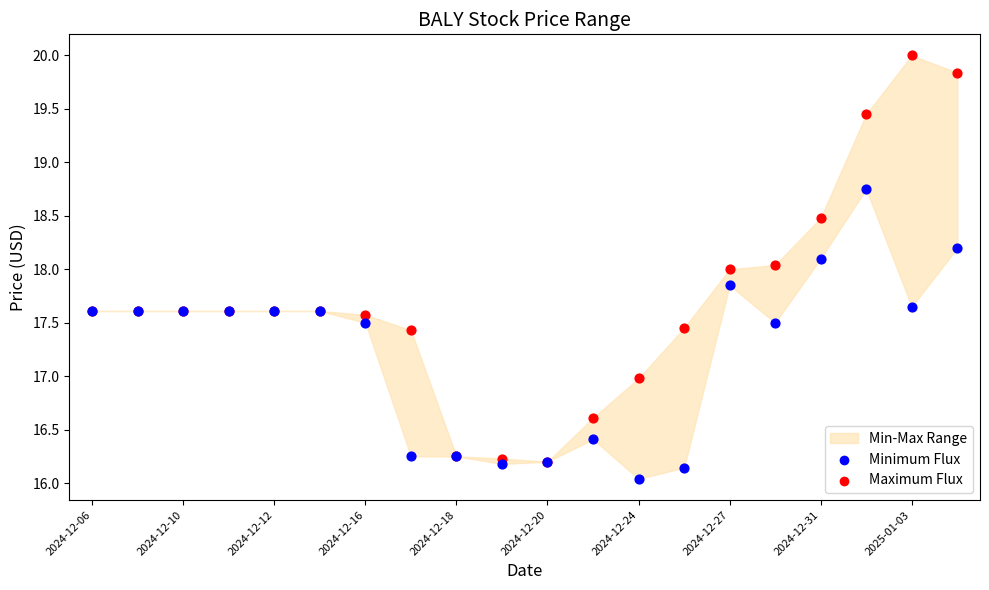

Which series reaches the minimum Y coordinate?

Minimum Flux